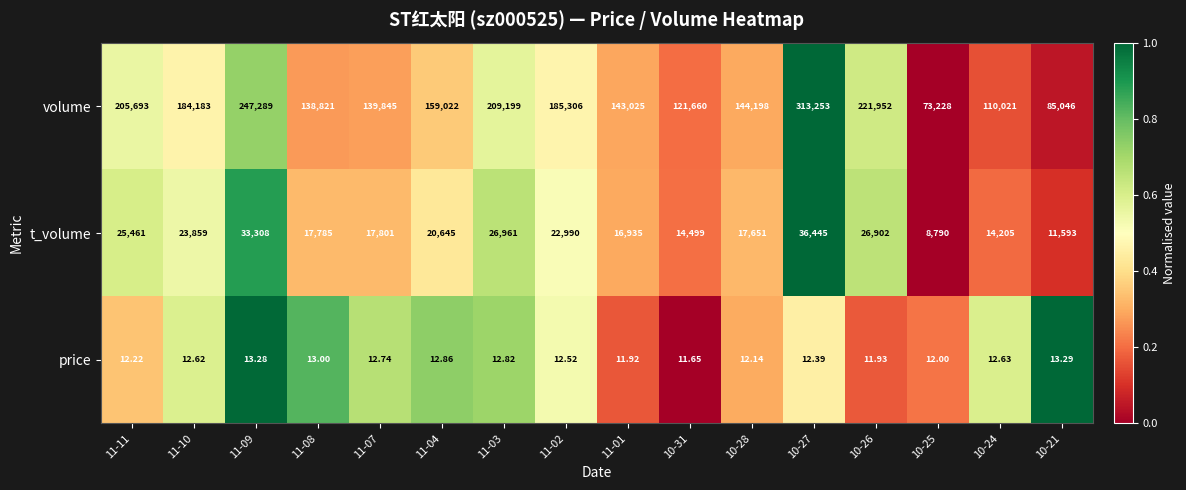

List the series in order of their peak value, highest first.

volume, t_volume, price